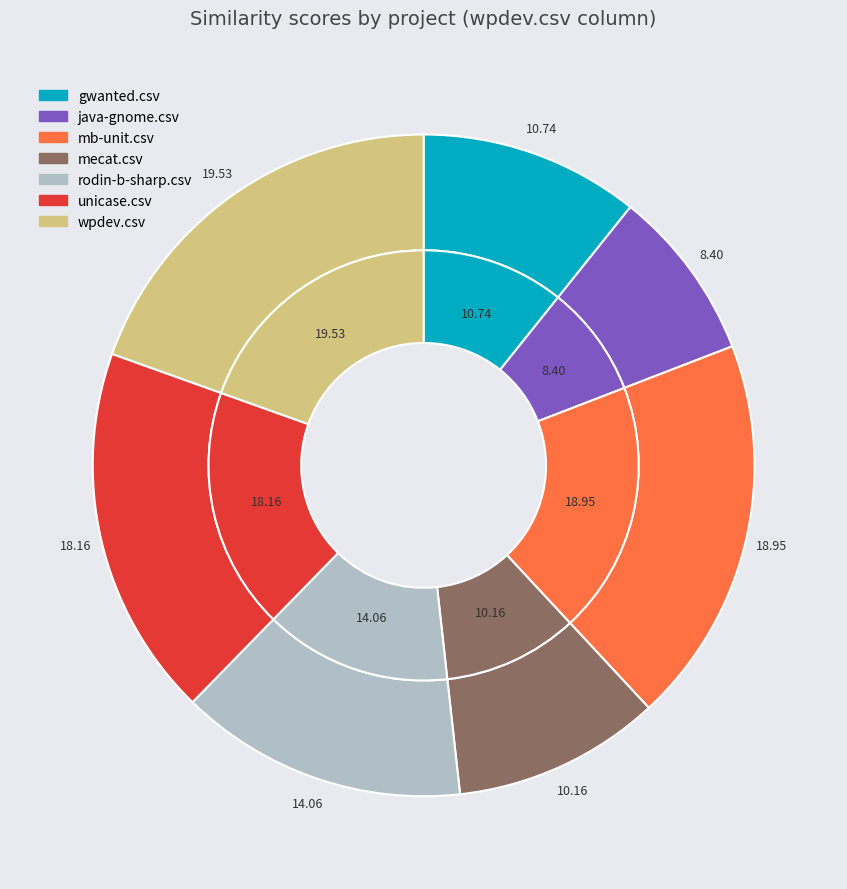

To the nearest percent, what is the combined percentage of wpdev.csv and java-gnome.csv?

28%